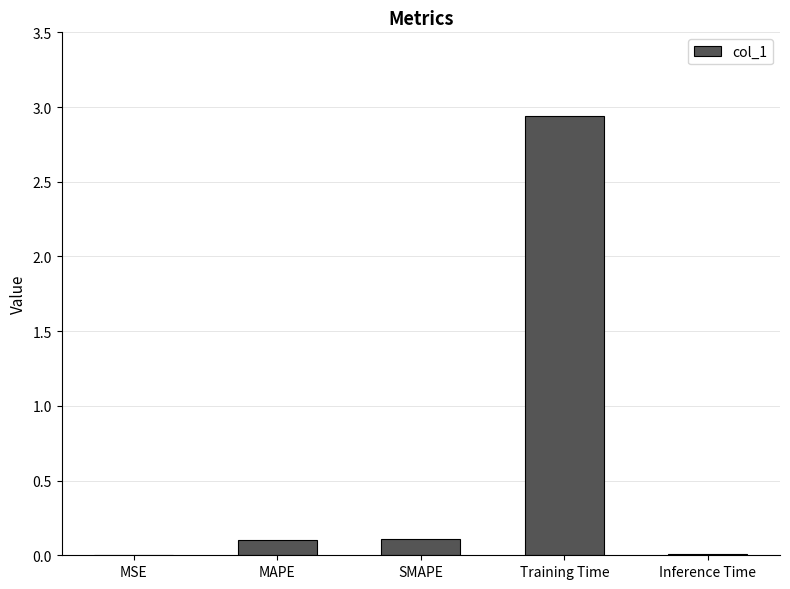

Is it true that the value at SMAPE is 0.1?

True